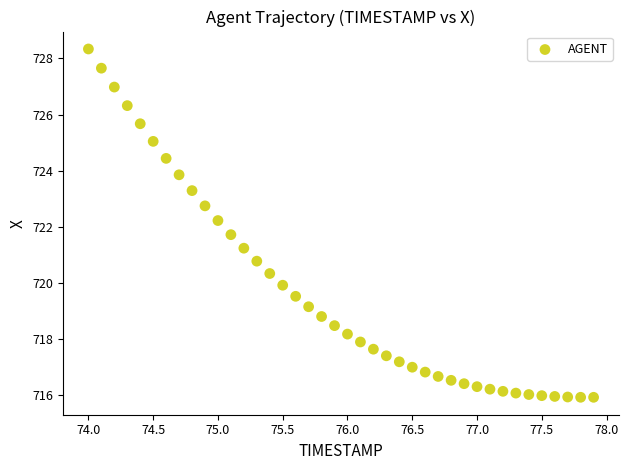

What is the range of X values (max minus min)?

3.9